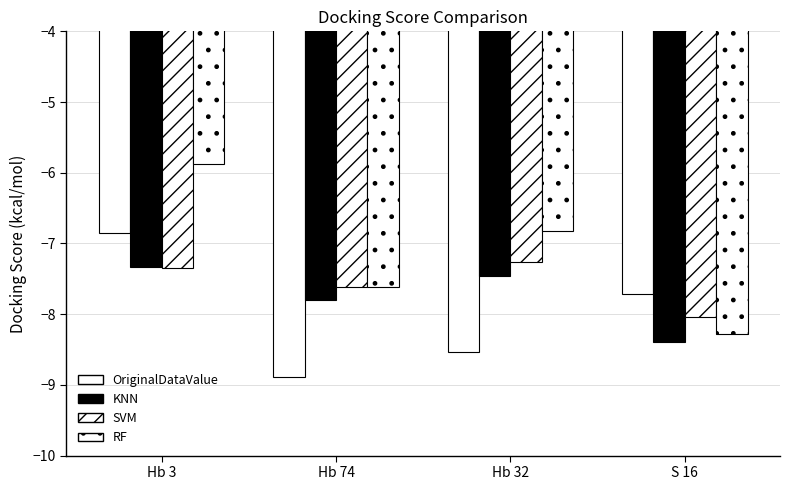

How many distinct data groups are displayed?

4